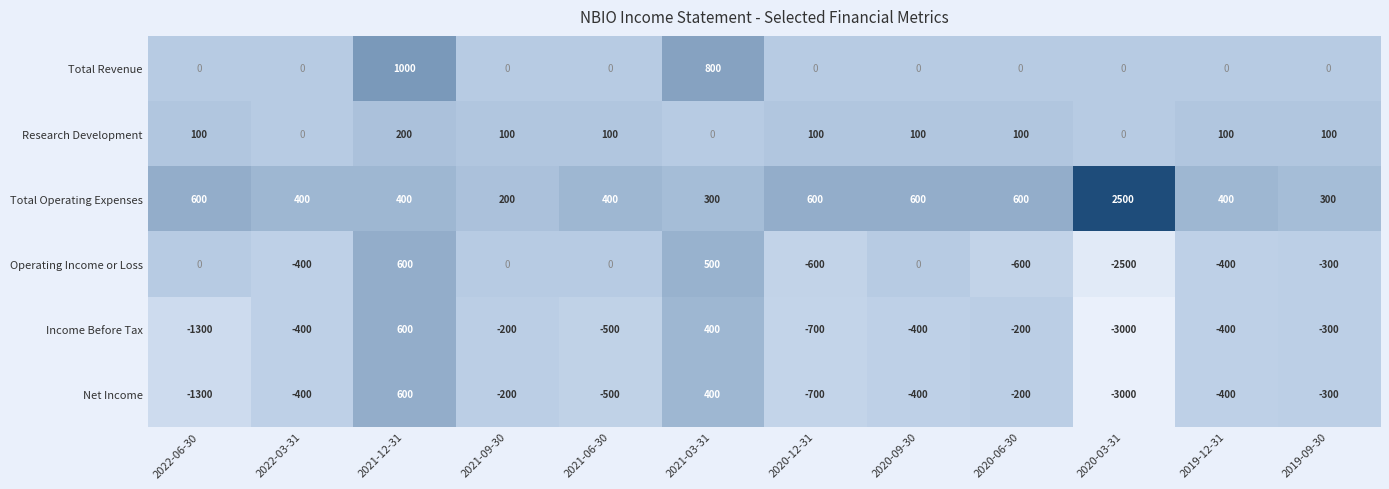

What is the maximum value for Income Before Tax?

600